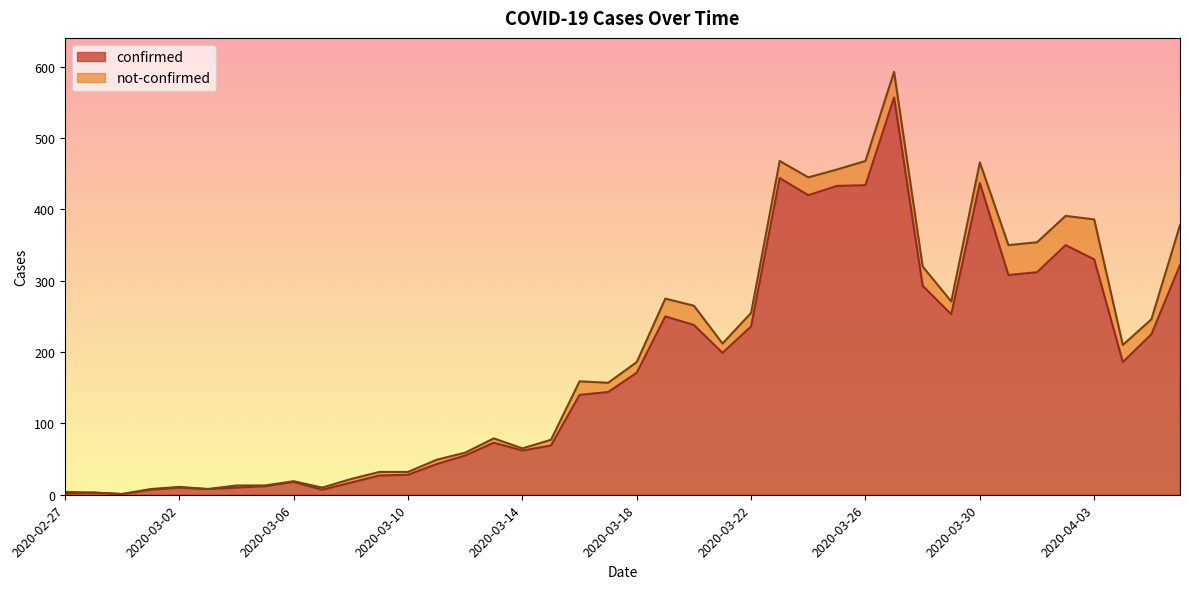

What is the approximate value at 2020-03-17, to the nearest 100?

100